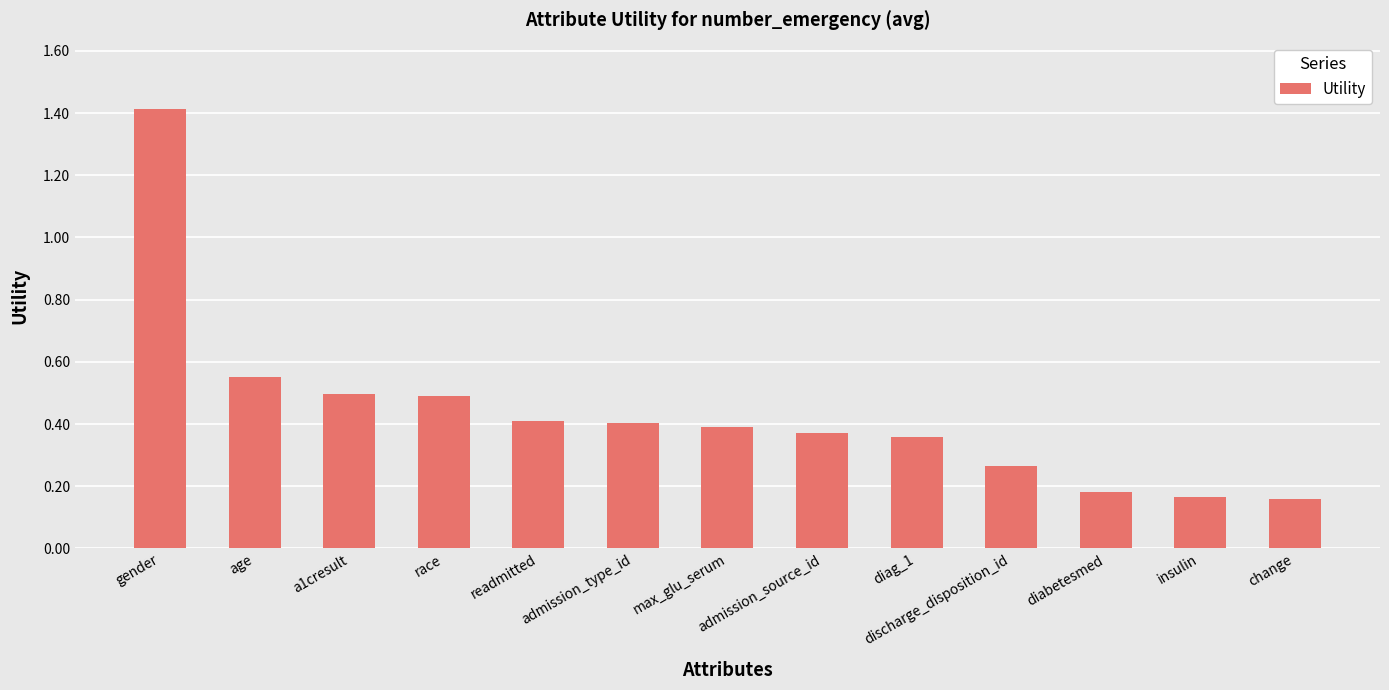

Which category has the highest value across all series?

gender